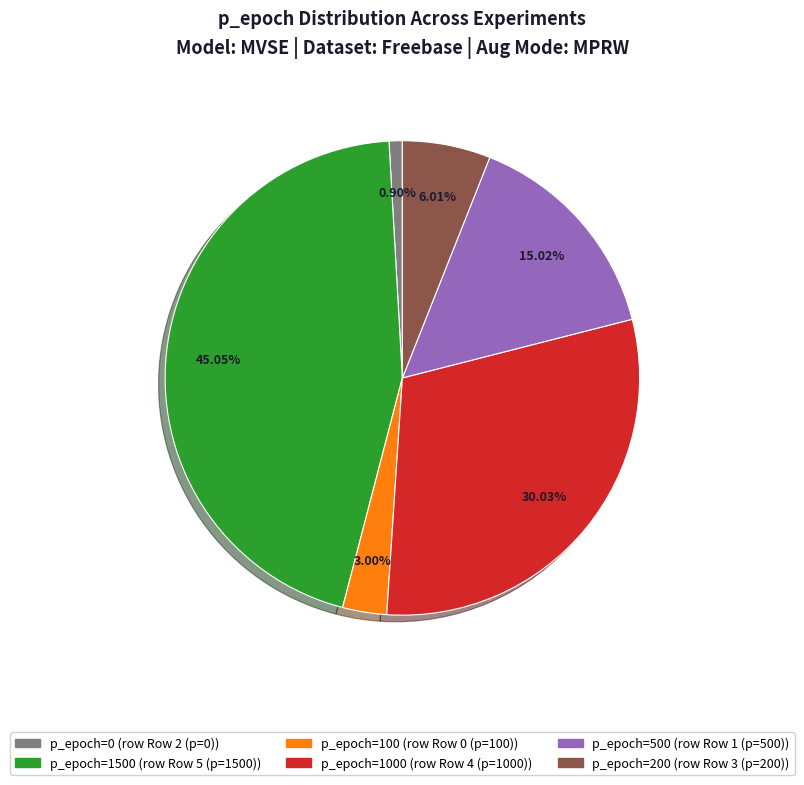

How many segments does this pie chart have?

6